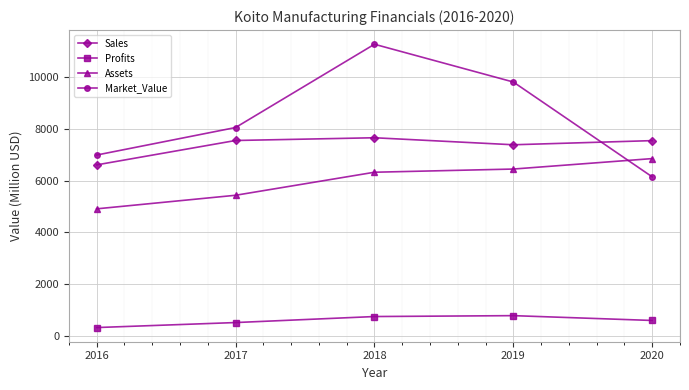

Which series has the largest total across all categories?

Market_Value